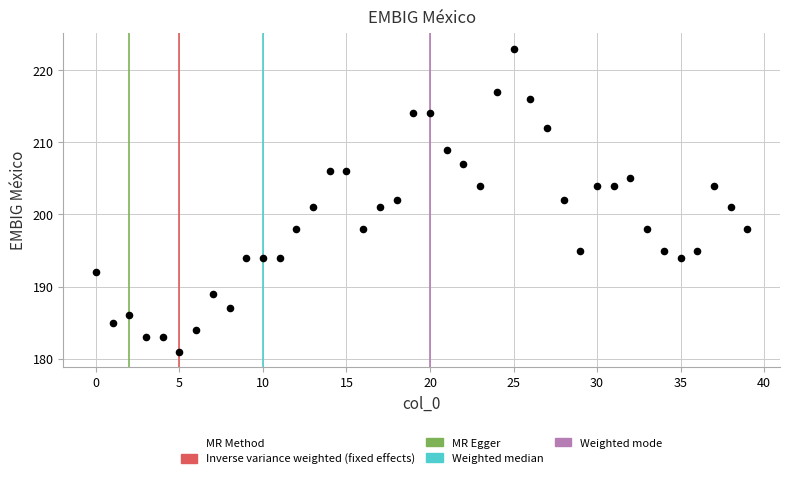

What is the range of Y values (max minus min)?

42